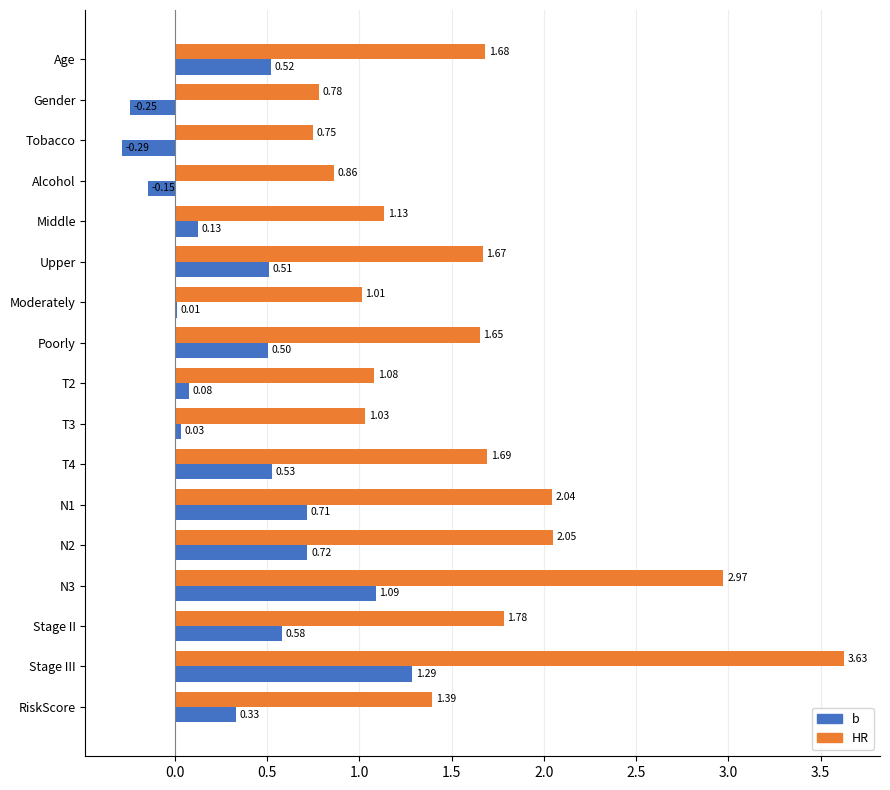

Is the value of b at Upper greater than the value of HR at Poorly?

No